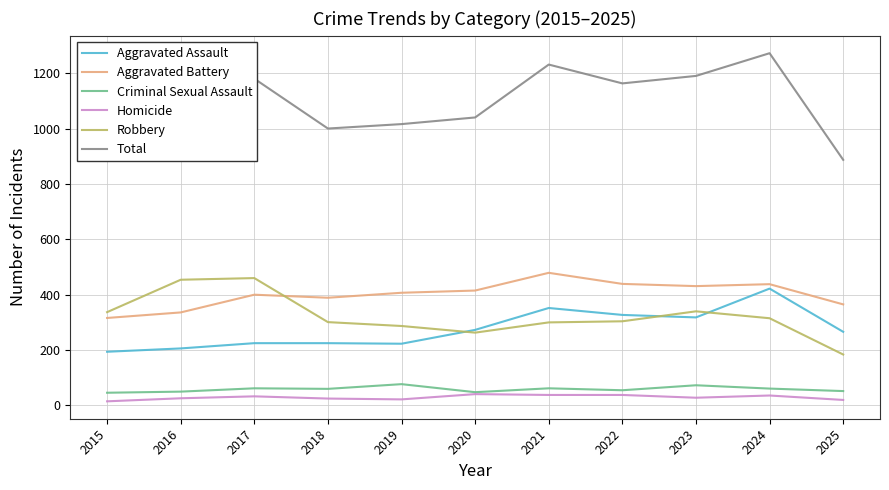

Which series has the largest total across all categories?

Total